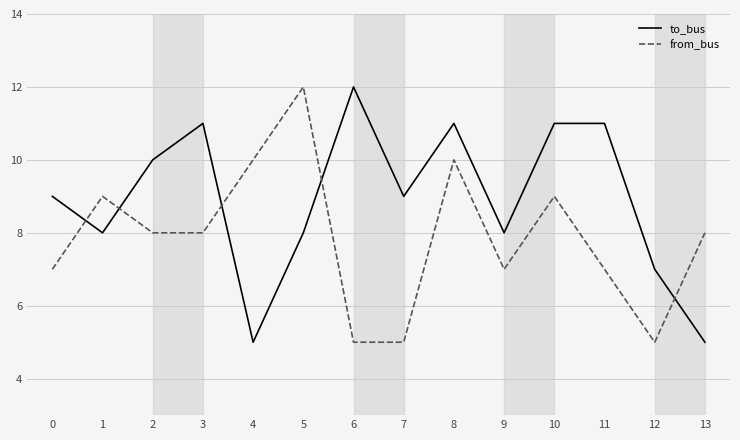

True or false: to_bus and from_bus intersect in this chart.

True